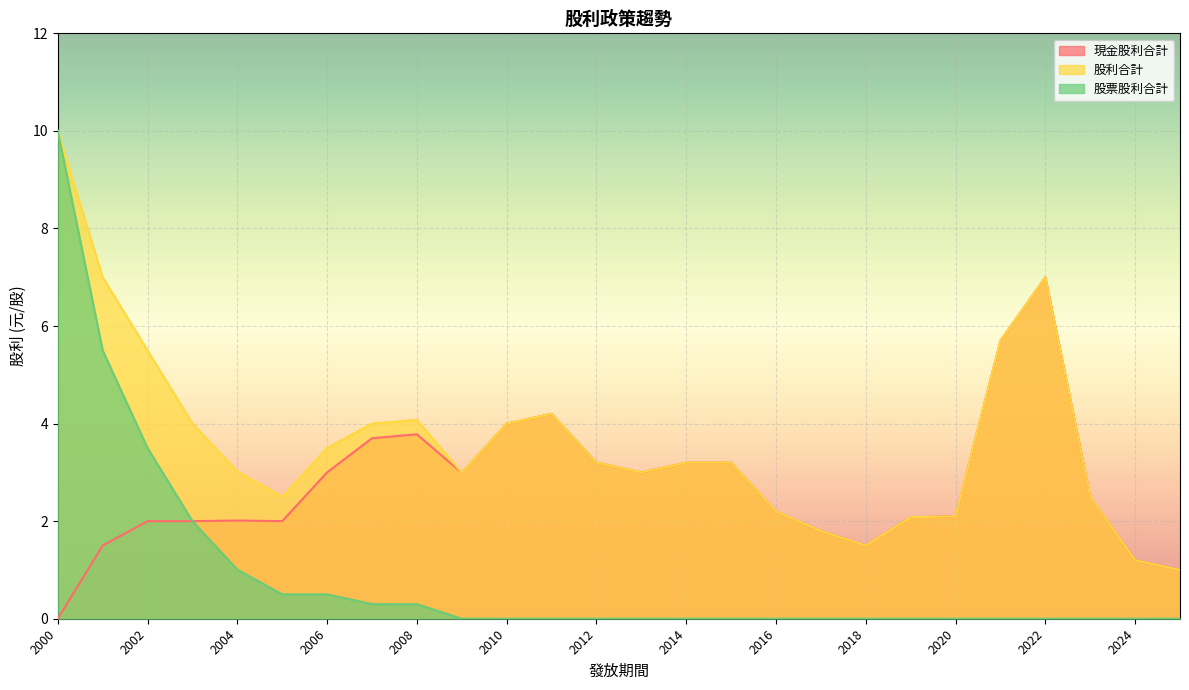

Rank the categories by 現金股利合計 value from highest to lowest.

2022, 2021, 2011, 2010, 2008, 2007, 2015, 2014, 2012, 2013, 2006, 2009, 2023, 2016, 2020, 2019, 2004, 2005, 2003, 2002, 2017, 2018, 2001, 2024, 2025, 2000